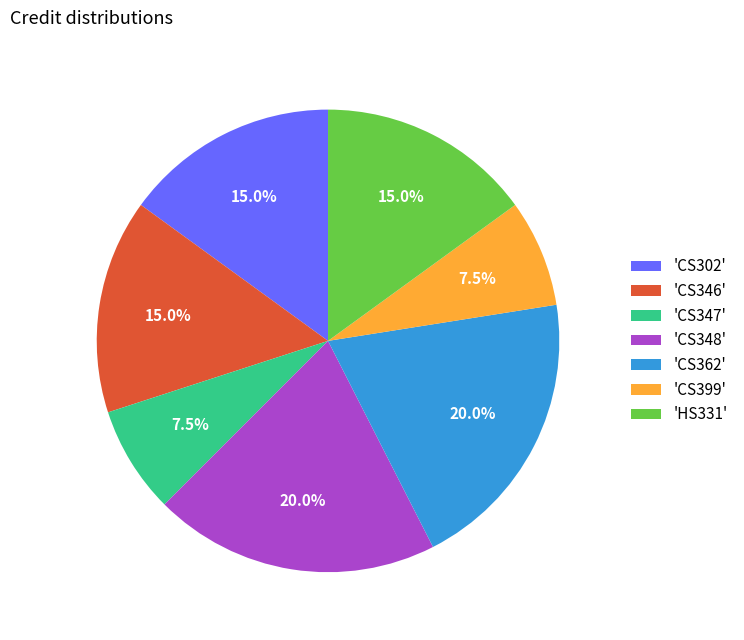

How much of the chart is everything except 'CS346'?

85.0%